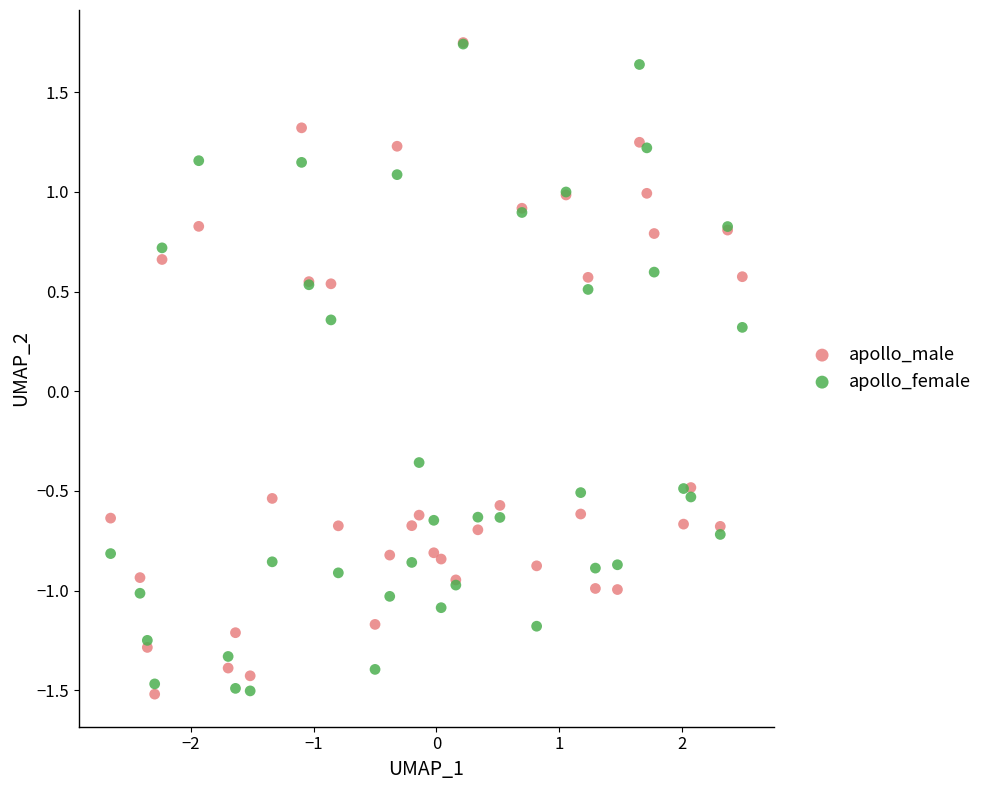

Across all series, what Y value is closest to 0?

0.3